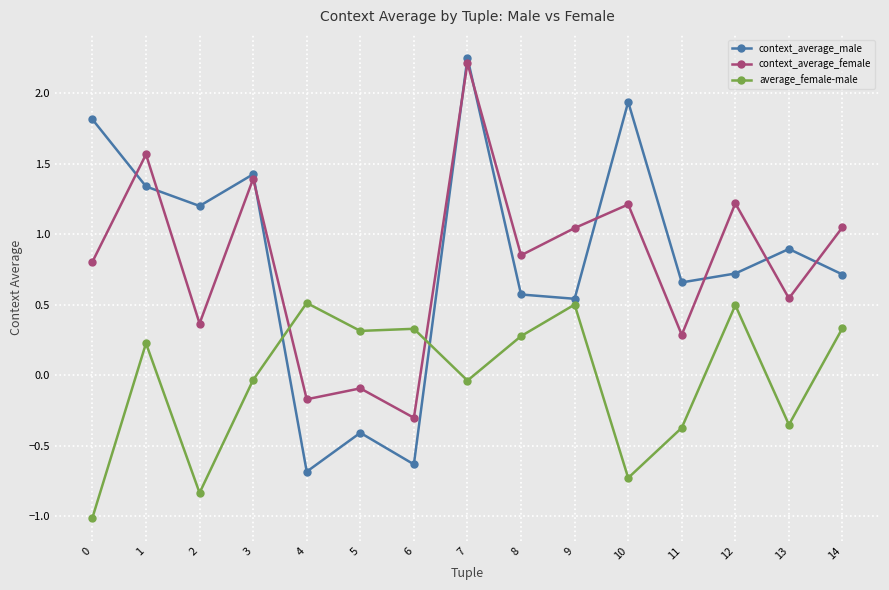

What is the value of the average_female-male point at the 1st from the left?

-1.0